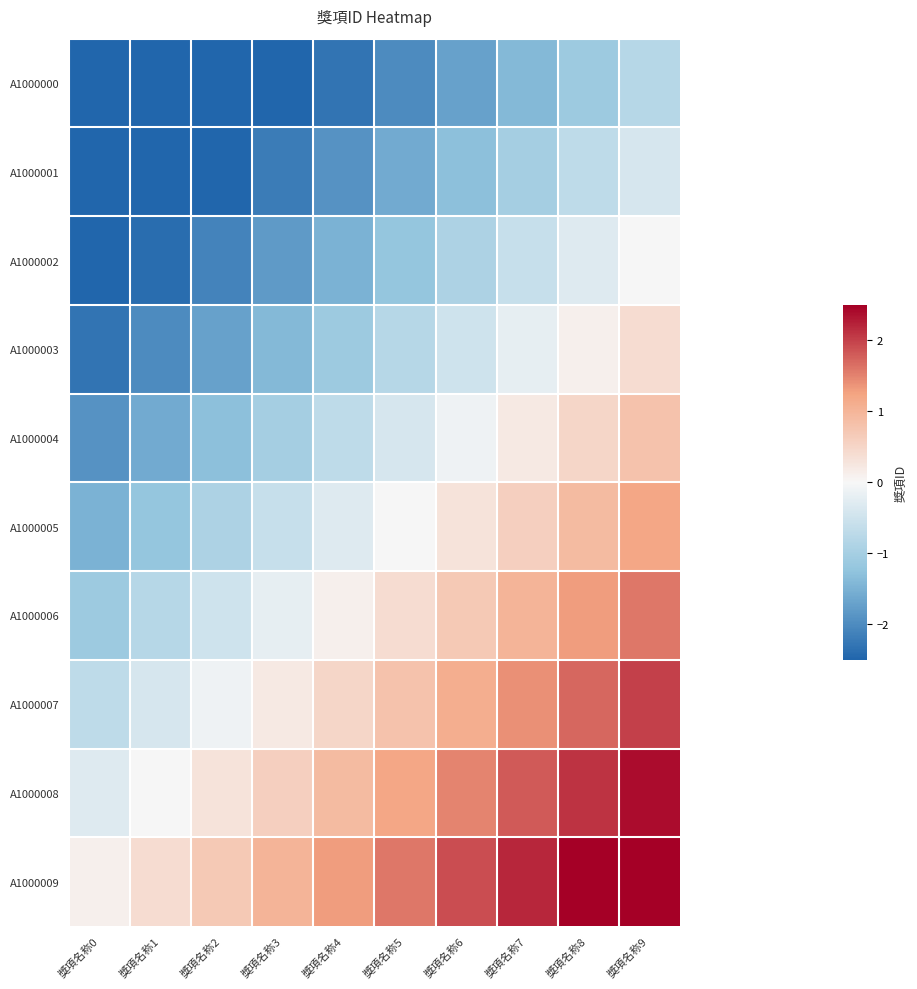

How many data points does each series have?

10